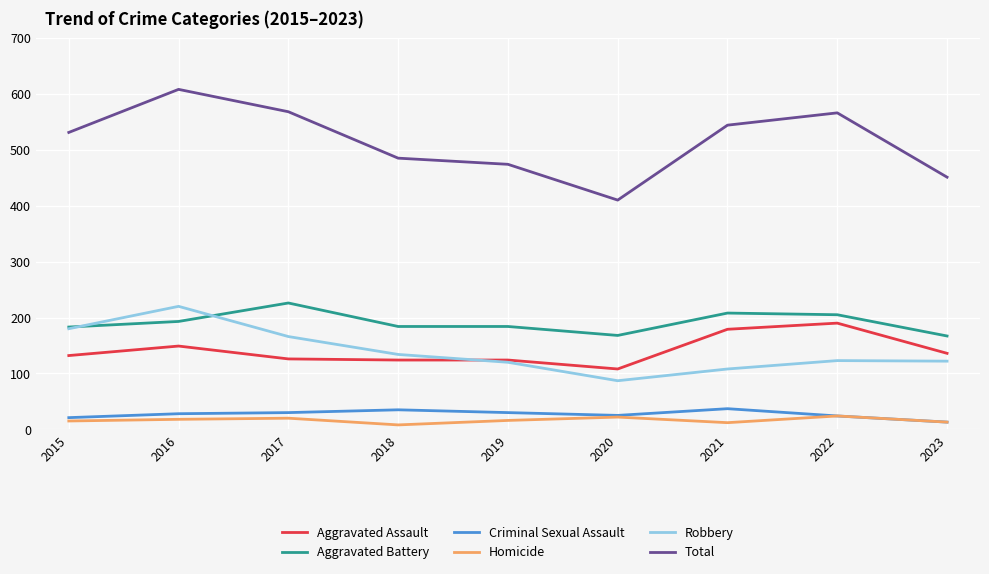

Which series has the largest range (max minus min)?

Total